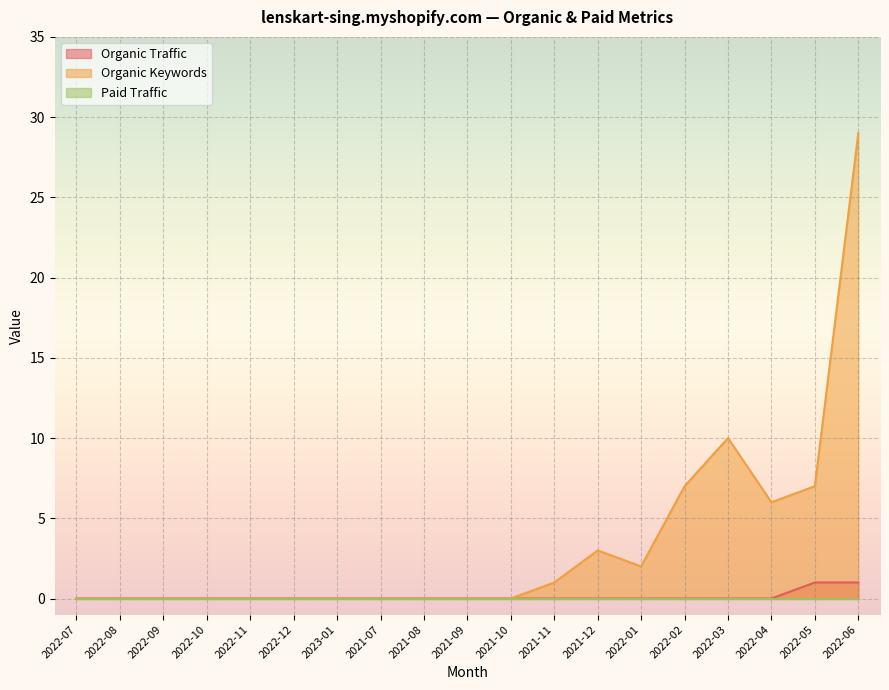

At which category is the sum across all series the highest?

2022-06